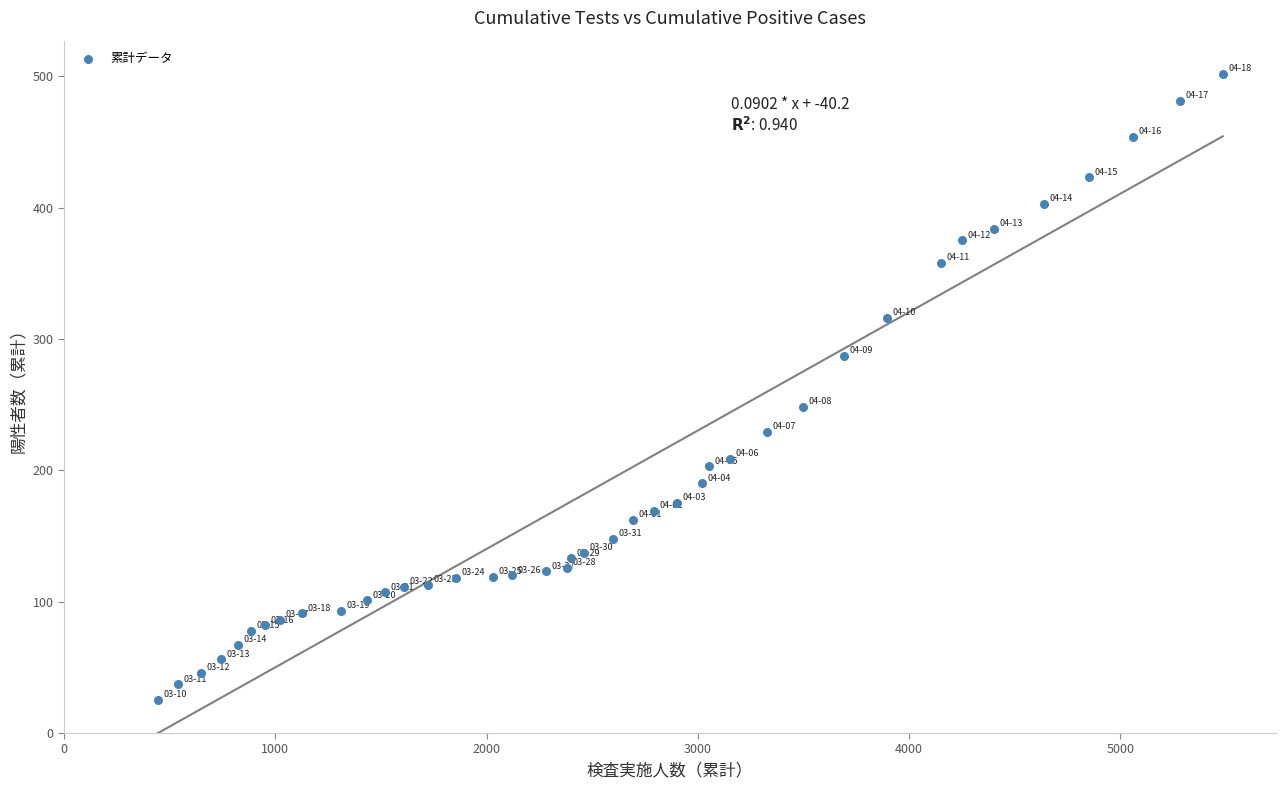

What Y value in the scatter plot is closest to 263?

248